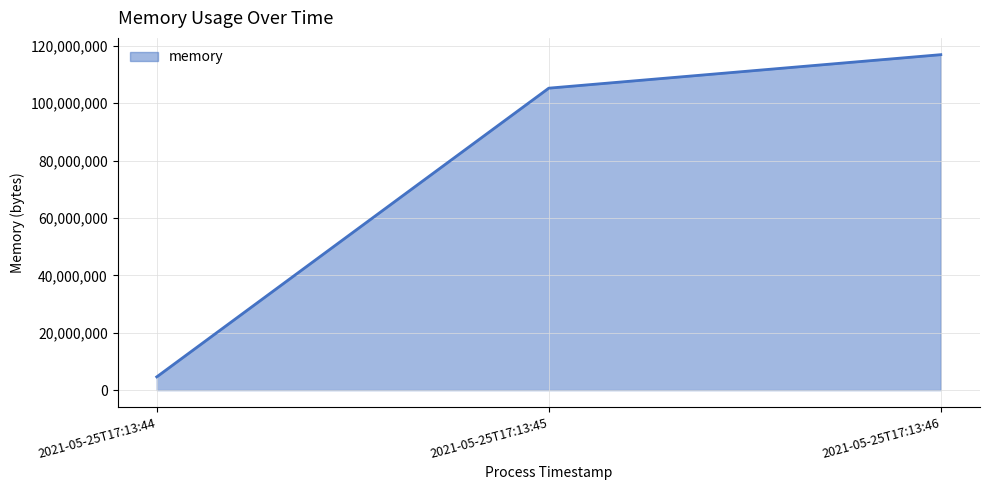

Between 2021-05-25T17:13:46 and 2021-05-25T17:13:44, which is larger?

2021-05-25T17:13:46